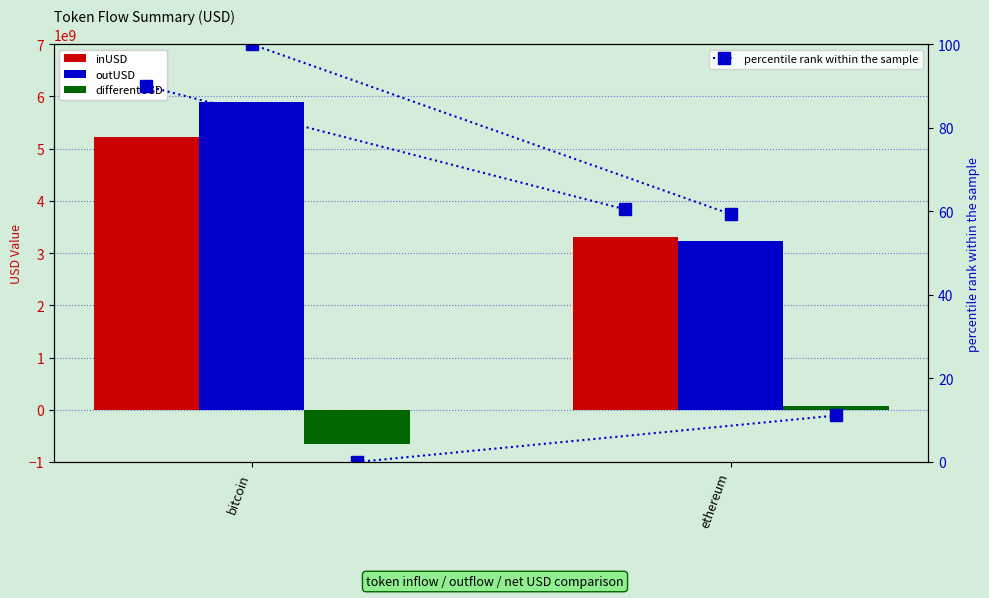

What is the value of the inUSD bar at the 2nd from the left?

3300166303.8